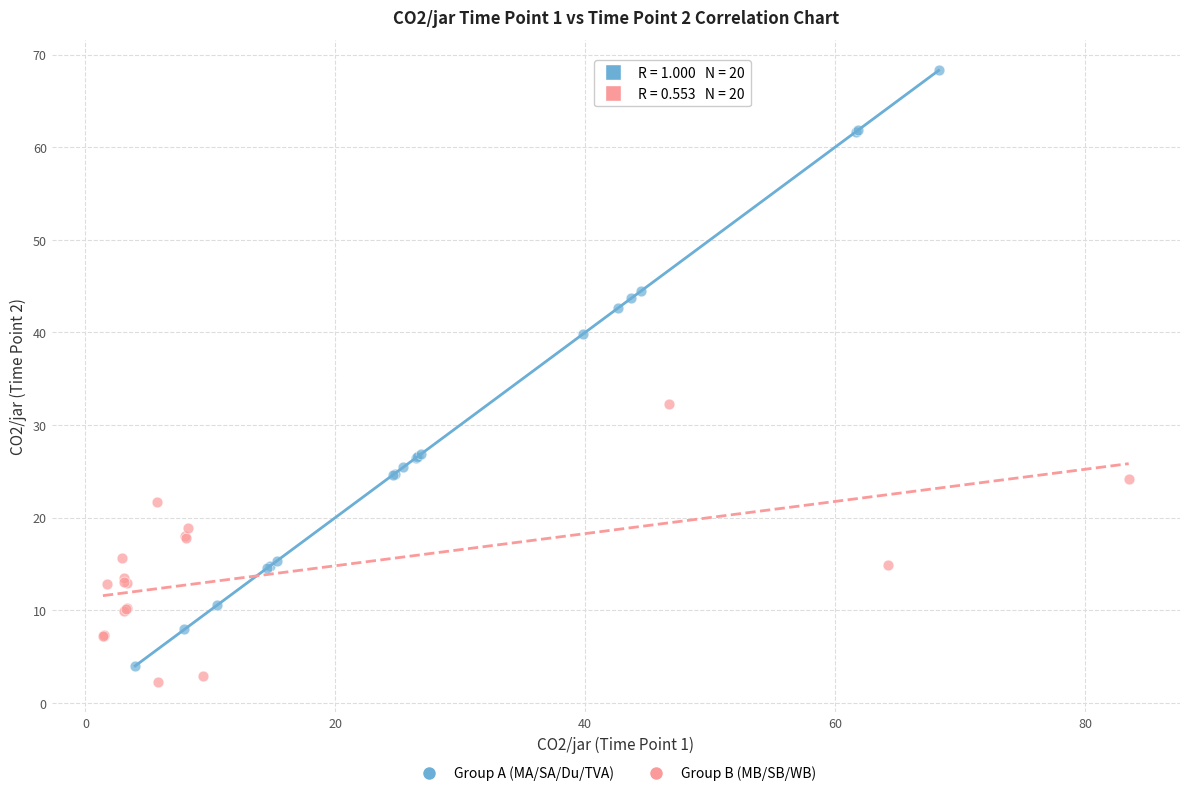

Which series contains the lowest Y value?

Group B (MB/SB/WB)